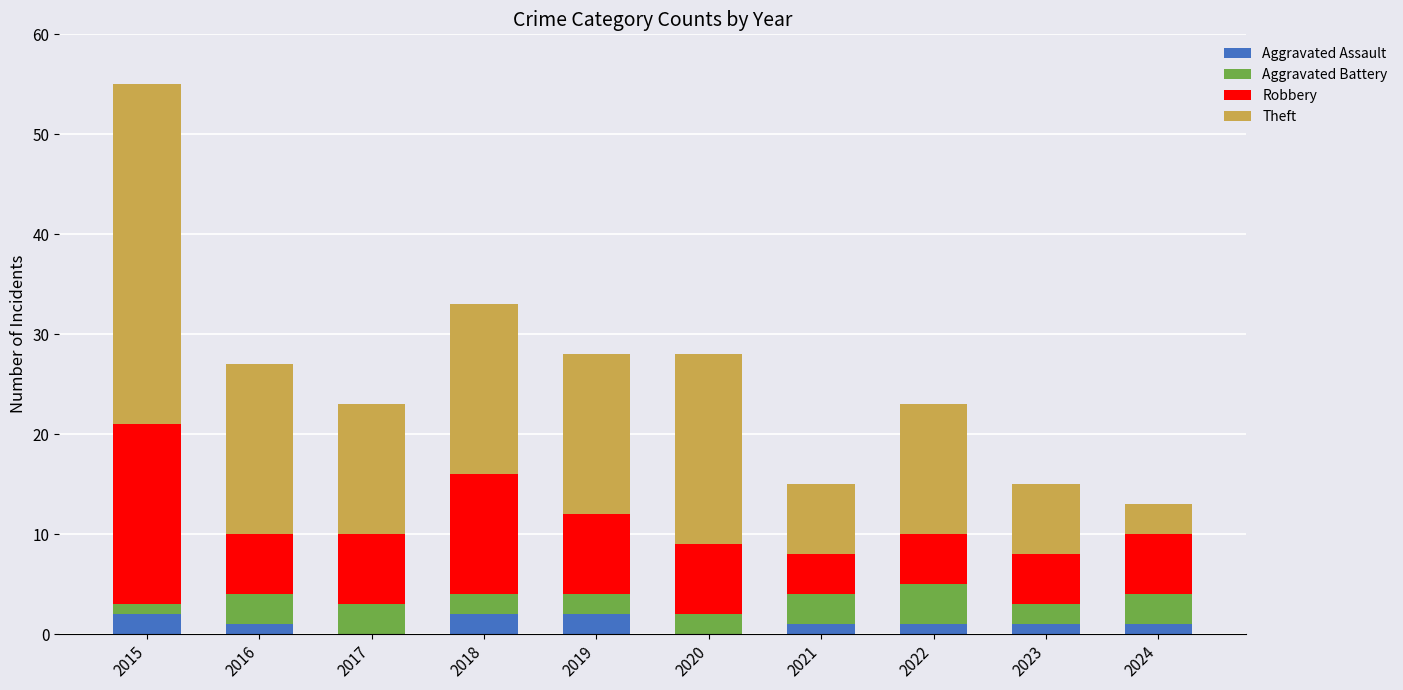

At which category is the sum across all series the highest?

2015